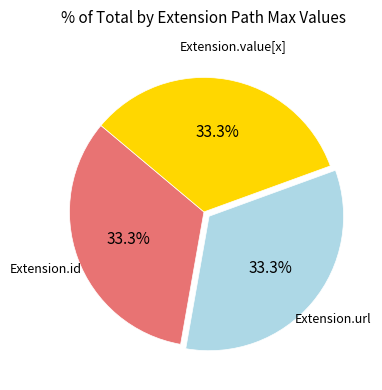

Is there a majority slice in this chart?

No